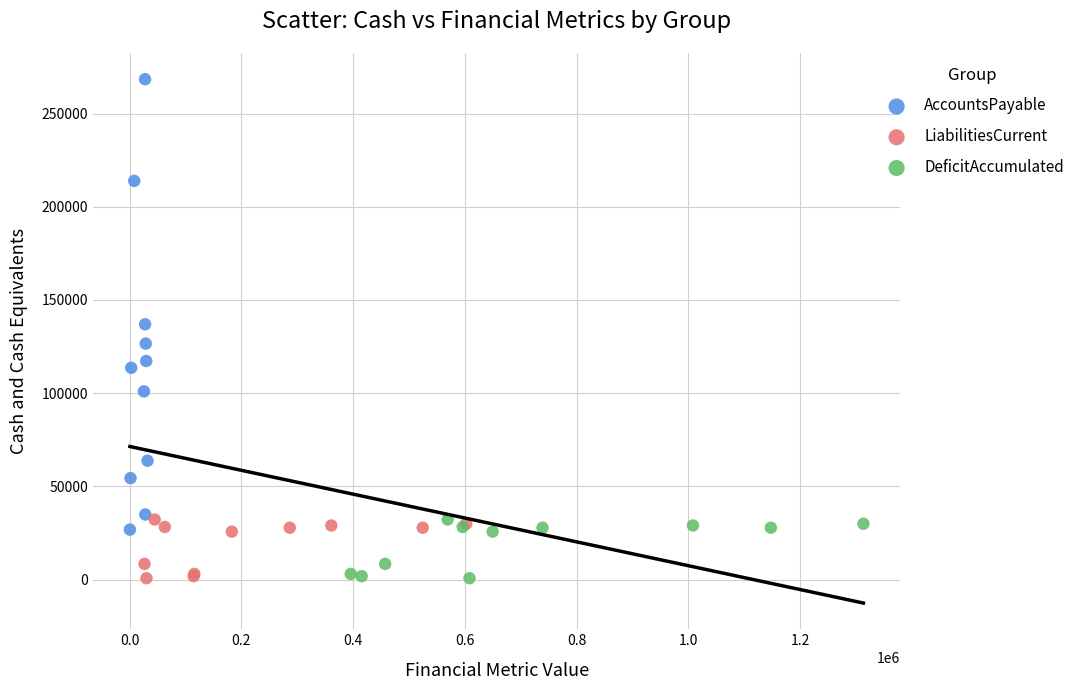

What are all the series names shown in the legend?

AccountsPayable, LiabilitiesCurrent, DeficitAccumulated